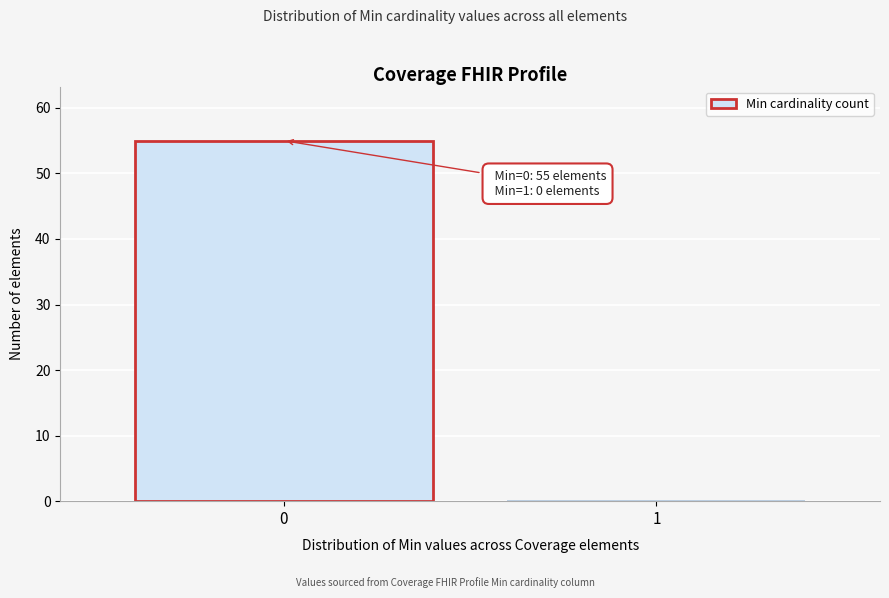

Reading right to left, transcribe all the data shown in this chart.

1=0	0=55